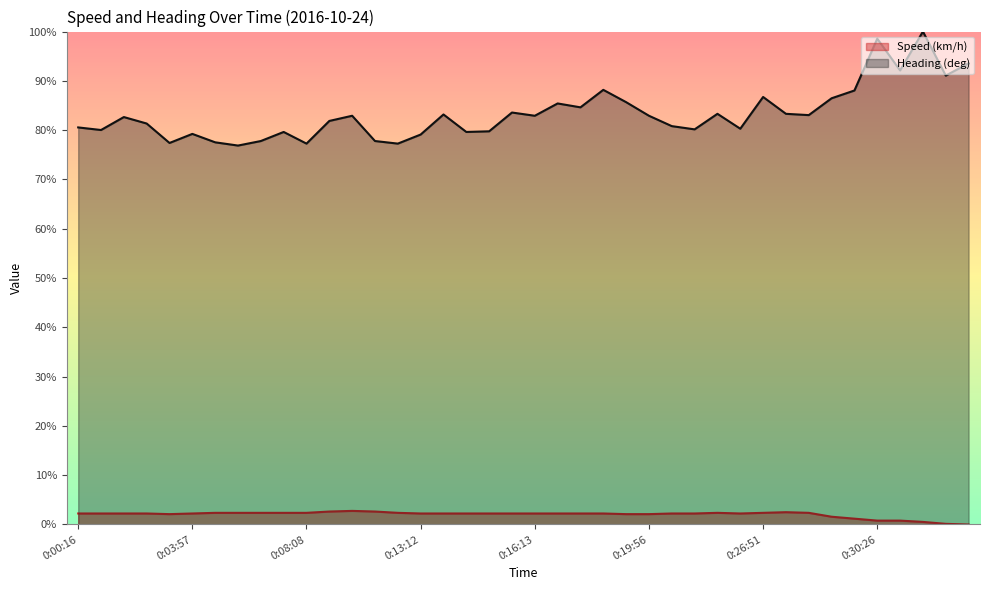

True or false: Heading (deg) and Speed (km/h) intersect in this chart.

False